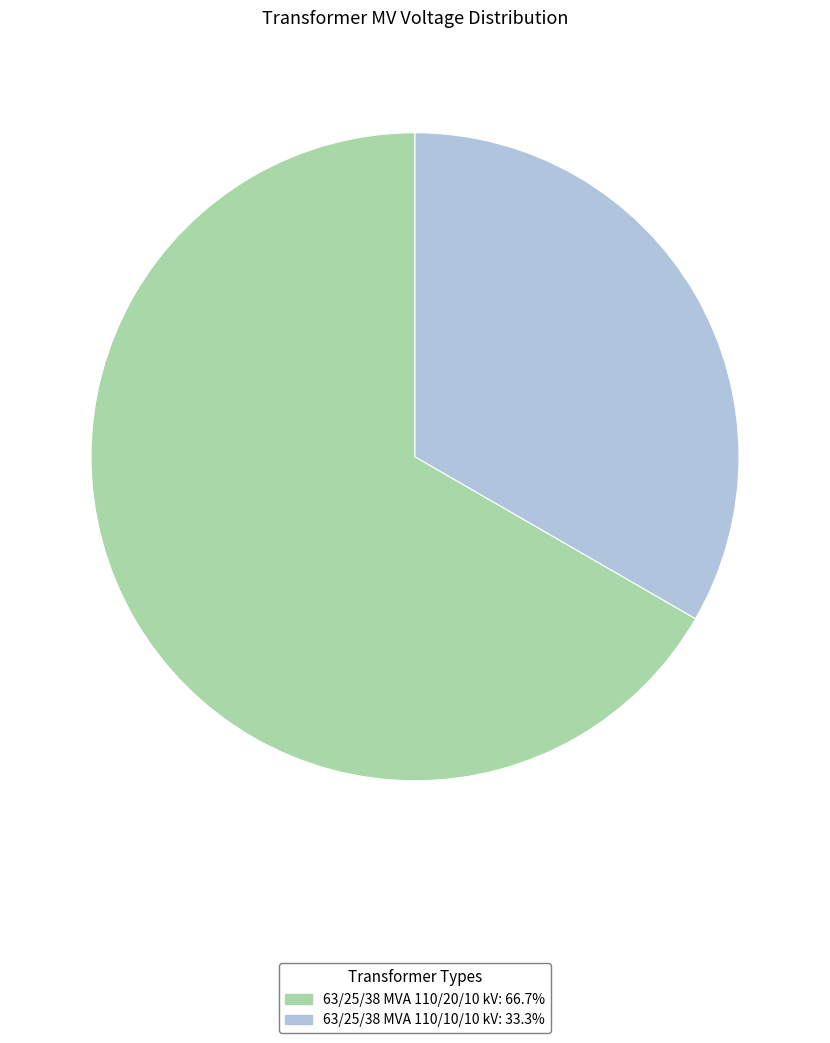

Approximately how many times larger is the value at 63/25/38 MVA 110/20/10 kV compared to 63/25/38 MVA 110/10/10 kV?

2.0